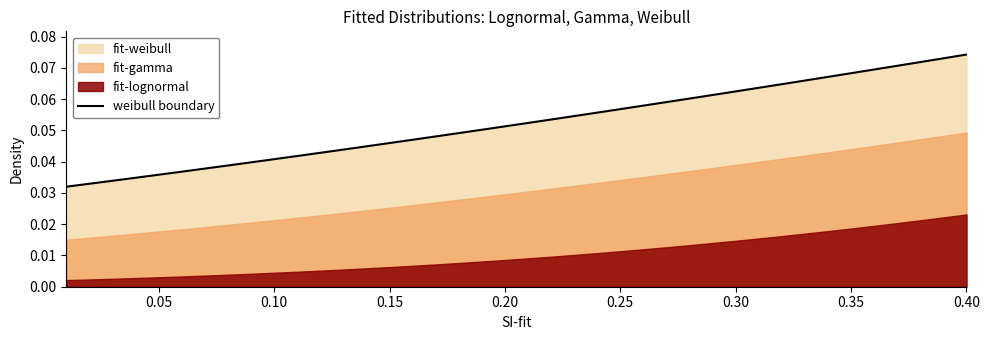

True or false: there are more than 2 points higher than both neighbors.

False